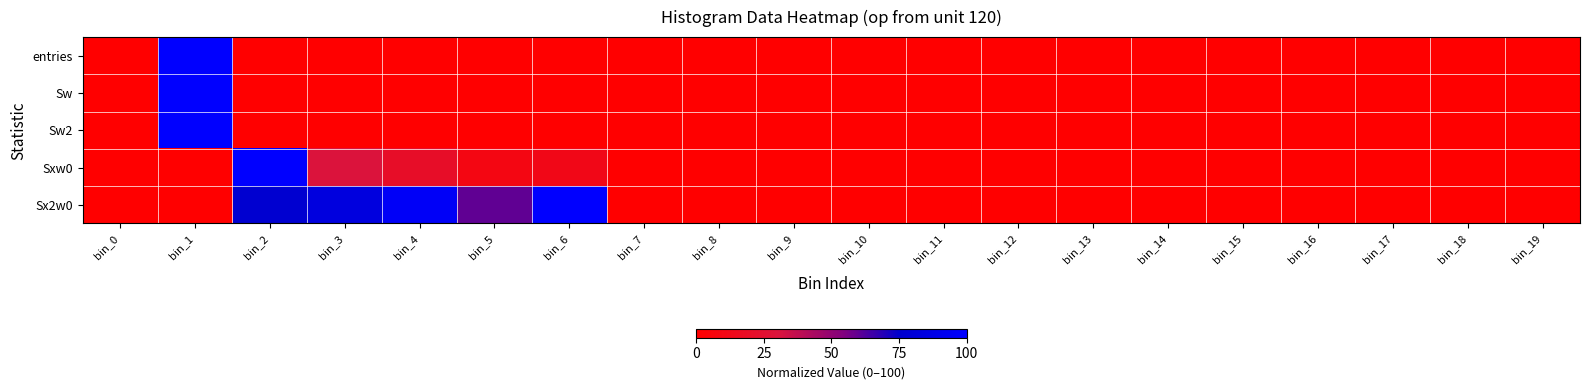

Which series has the widest spread of values?

entries